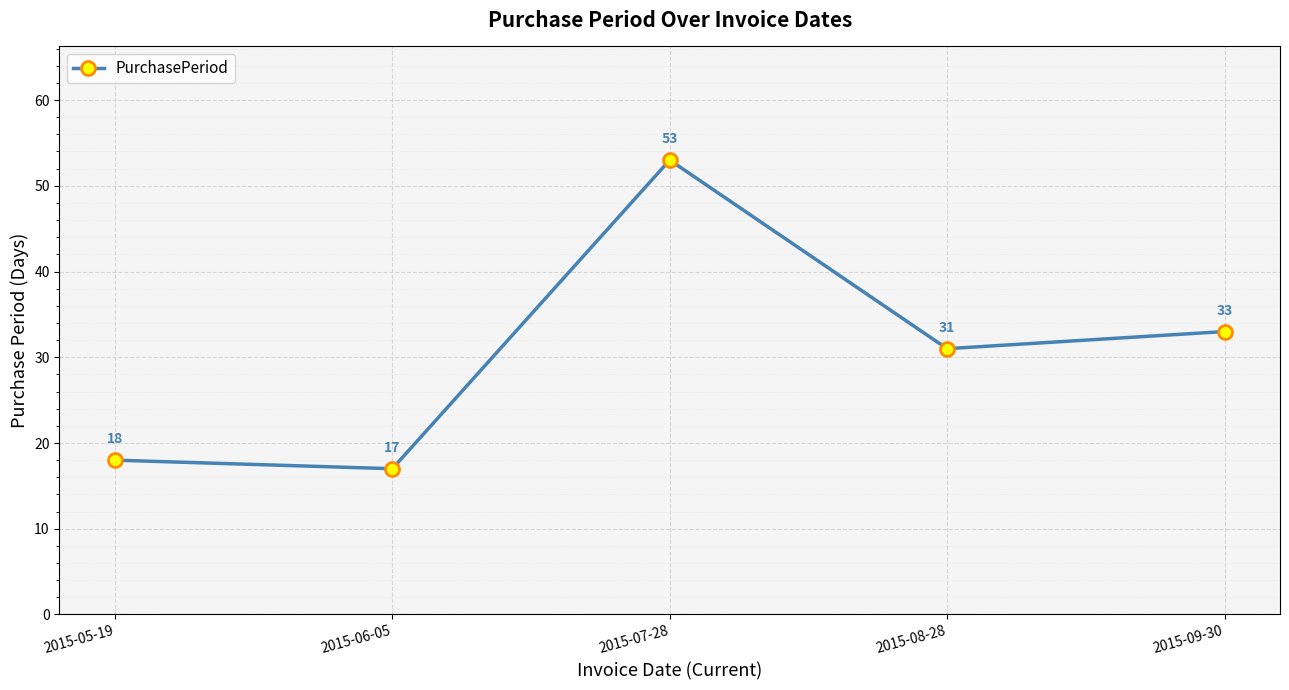

Which has a higher value, 2015-06-05 or 2015-08-28?

2015-08-28